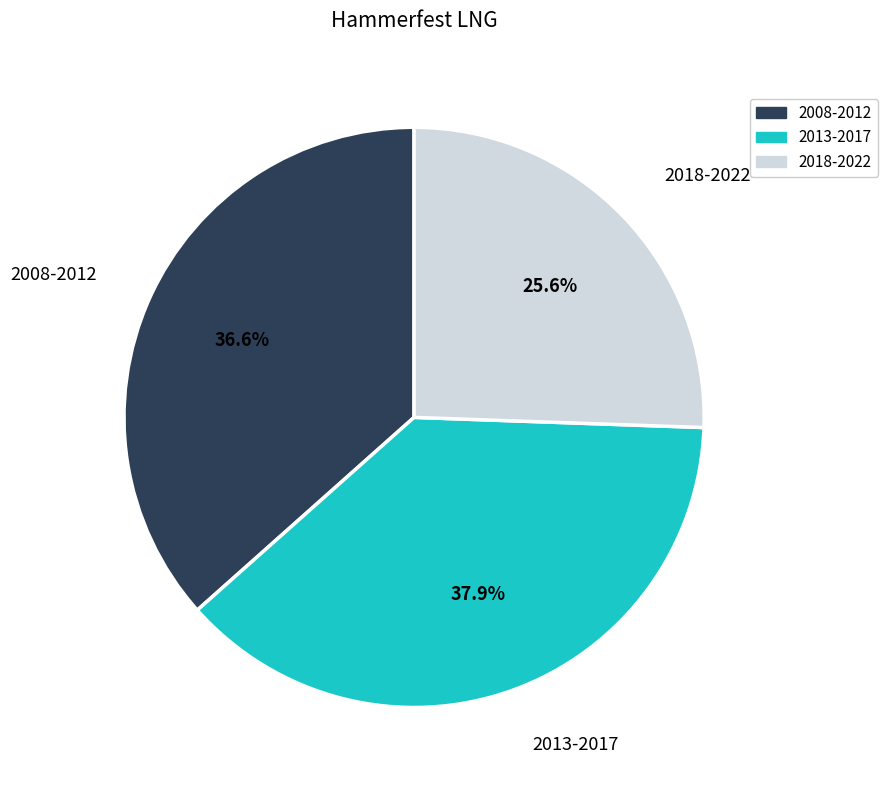

Which slice is the largest?

2013-2017